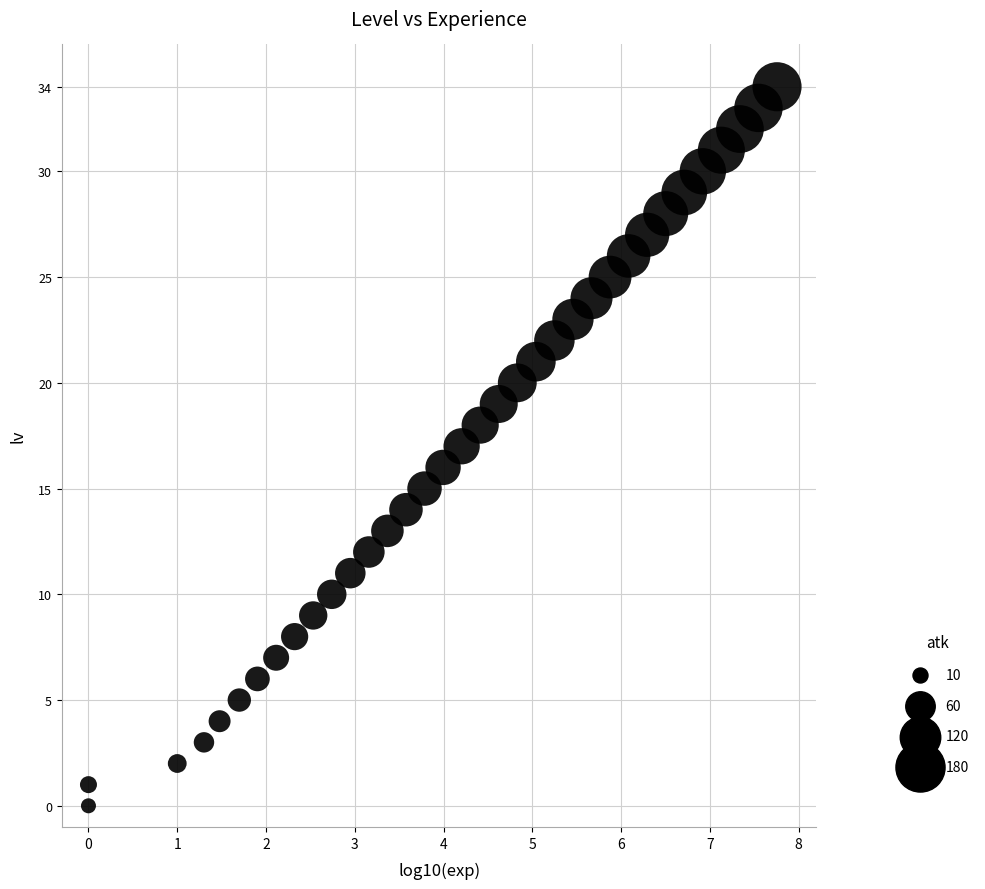

What is the range of Y values (max minus min)?

34